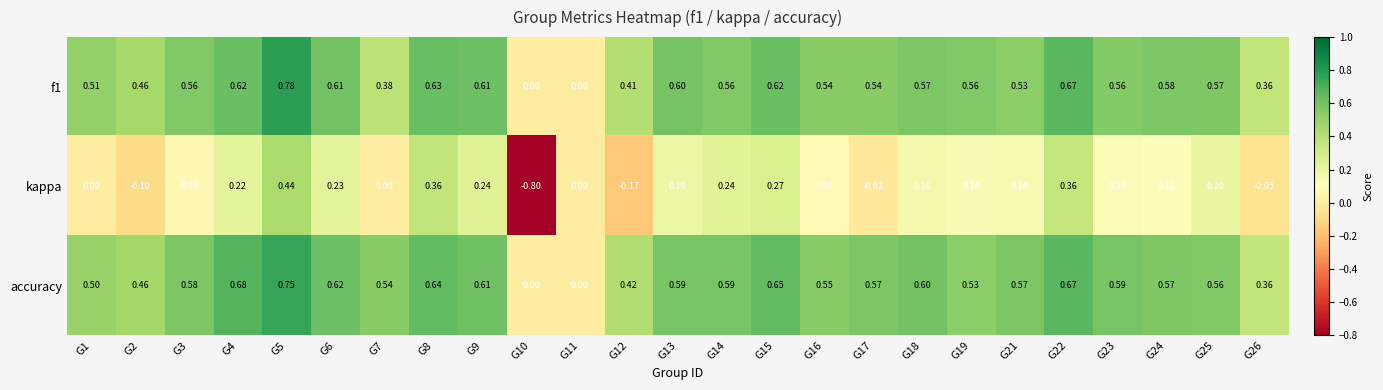

How many series are shown in this chart?

3